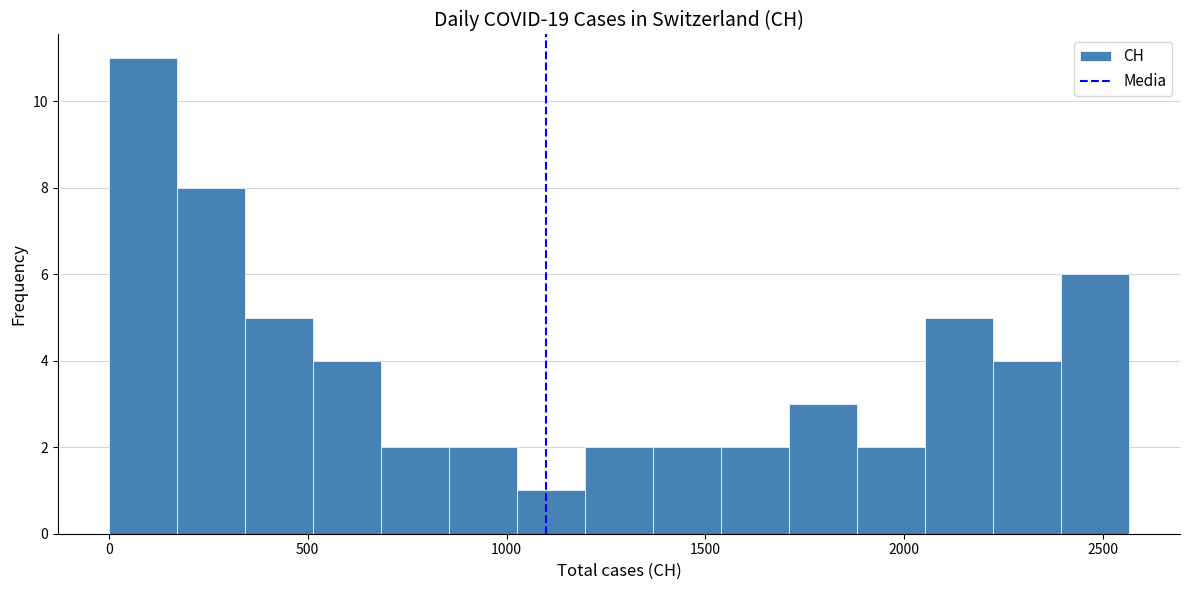

Read against the x-axis, roughly where is the centre of the tallest bar?

100